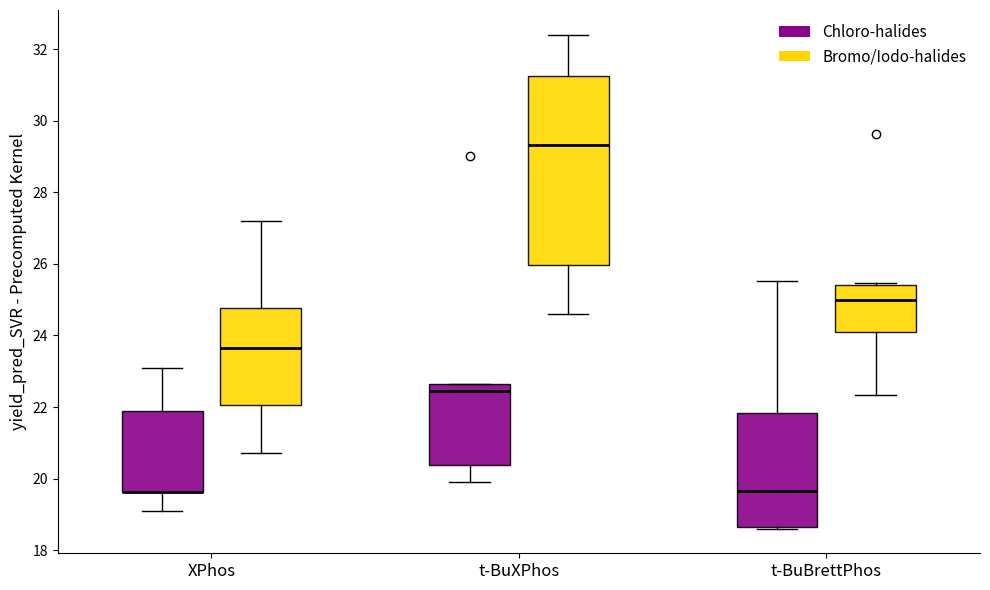

Reading left to right, transcribe this box plot: for each box, give where its median line is, the range the box spans, and where its two whiskers end, as read against the y-axis. The values are not printed on the chart, so give them approximately, as read against the axis.

XPhos (Chloro-halides): median 19.6 (drawn on the box's lower edge), box 19.6 to 21.8, whiskers 19.0 to 23.0
XPhos (Bromo/Iodo-halides): median 23.6, box 22.0 to 24.8, whiskers 20.8 to 27.2
t-BuXPhos (Chloro-halides): median 22.4, box 20.4 to 22.6, whiskers 20.0 to 22.6
t-BuXPhos (Bromo/Iodo-halides): median 29.4, box 26.0 to 31.2, whiskers 24.6 to 32.4
t-BuBrettPhos (Chloro-halides): median 19.6, box 18.6 to 21.8, whiskers 18.6 to 25.6
t-BuBrettPhos (Bromo/Iodo-halides): median 25.0, box 24.2 to 25.4, whiskers 22.4 to 25.4